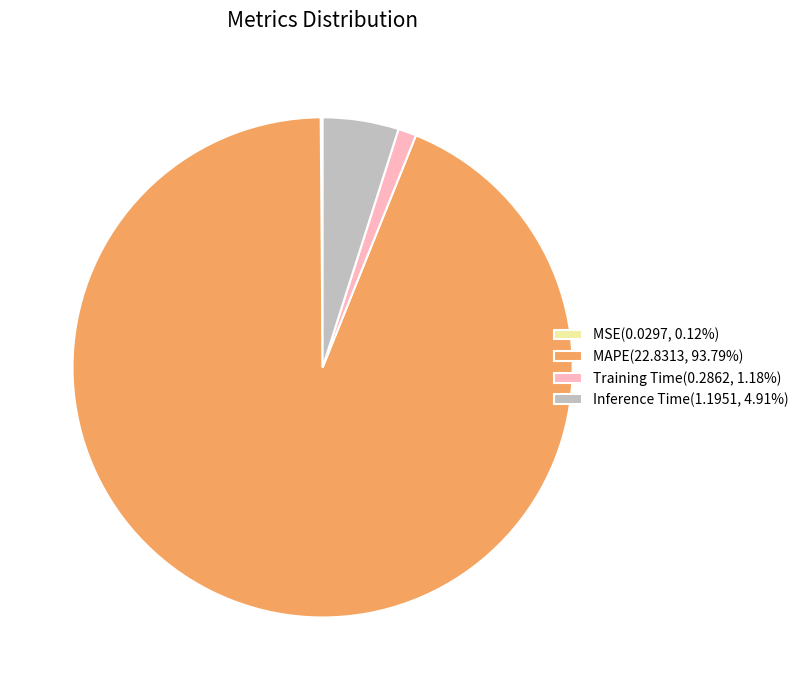

Is there a majority slice in this chart?

Yes